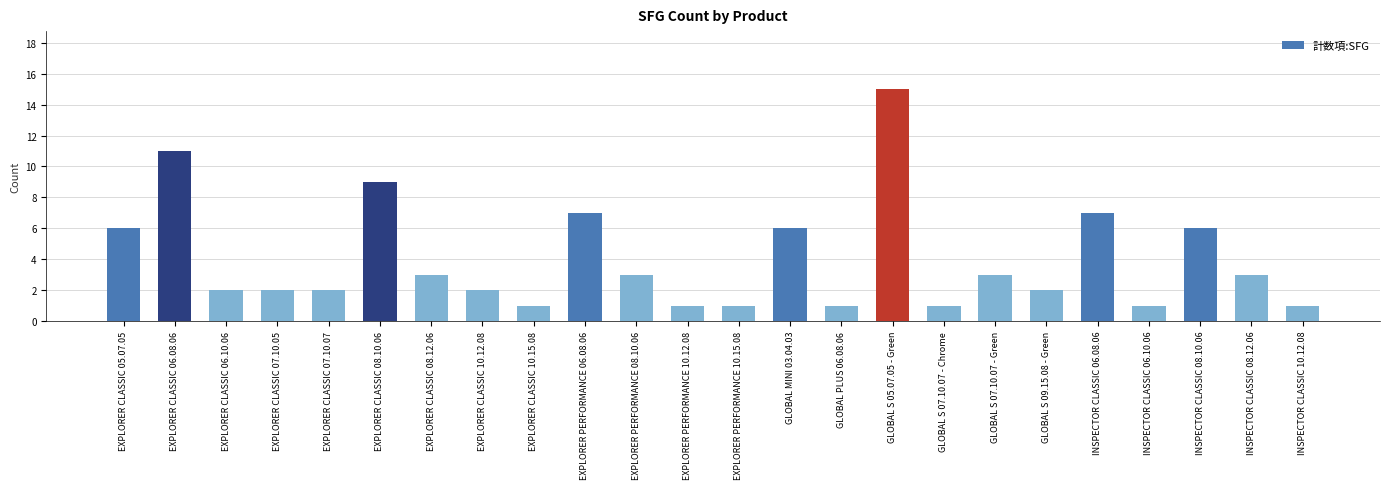

Reading right to left, extract all data points from this chart.

1	3	6	1	7	2	3	1	15	1	6	1	1	3	7	1	2	3	9	2	2	2	11	6